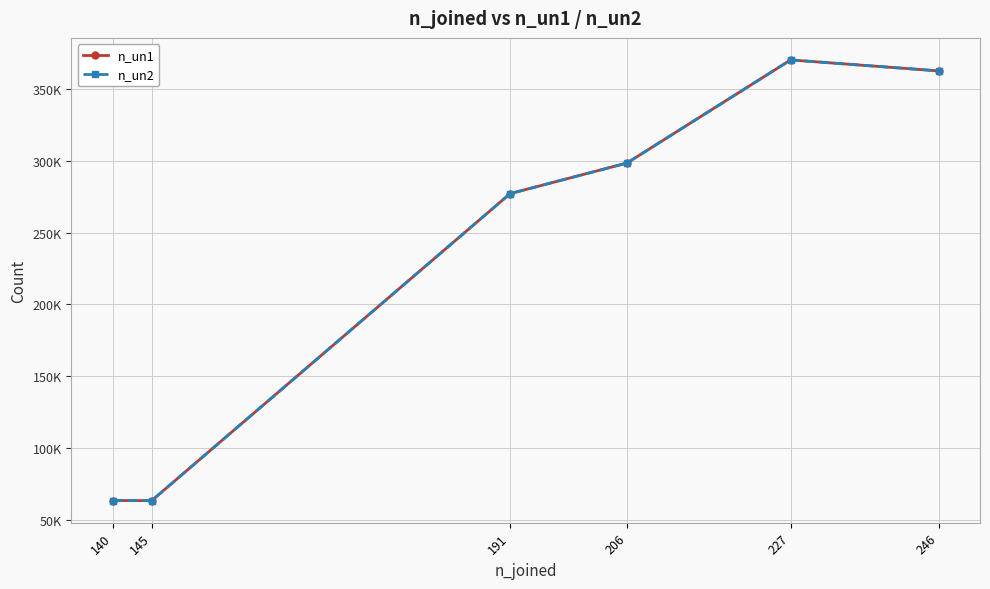

True or false: n_un1 and n_un2 cross at least once.

False